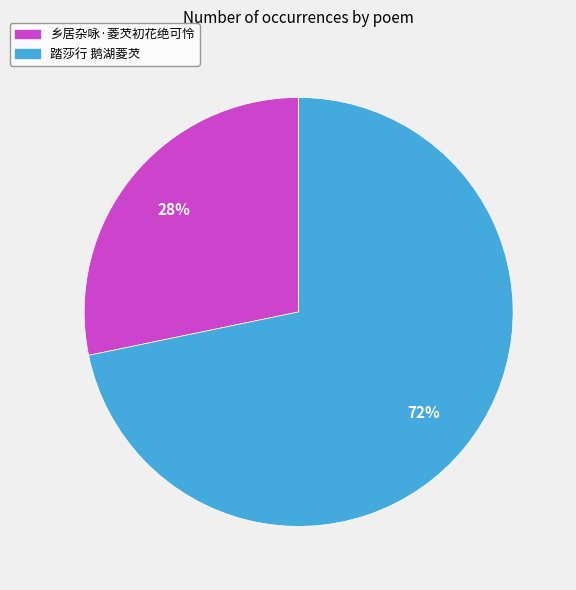

True or false: 踏莎行 鹅湖菱芡 accounts for 72% of the total.

True